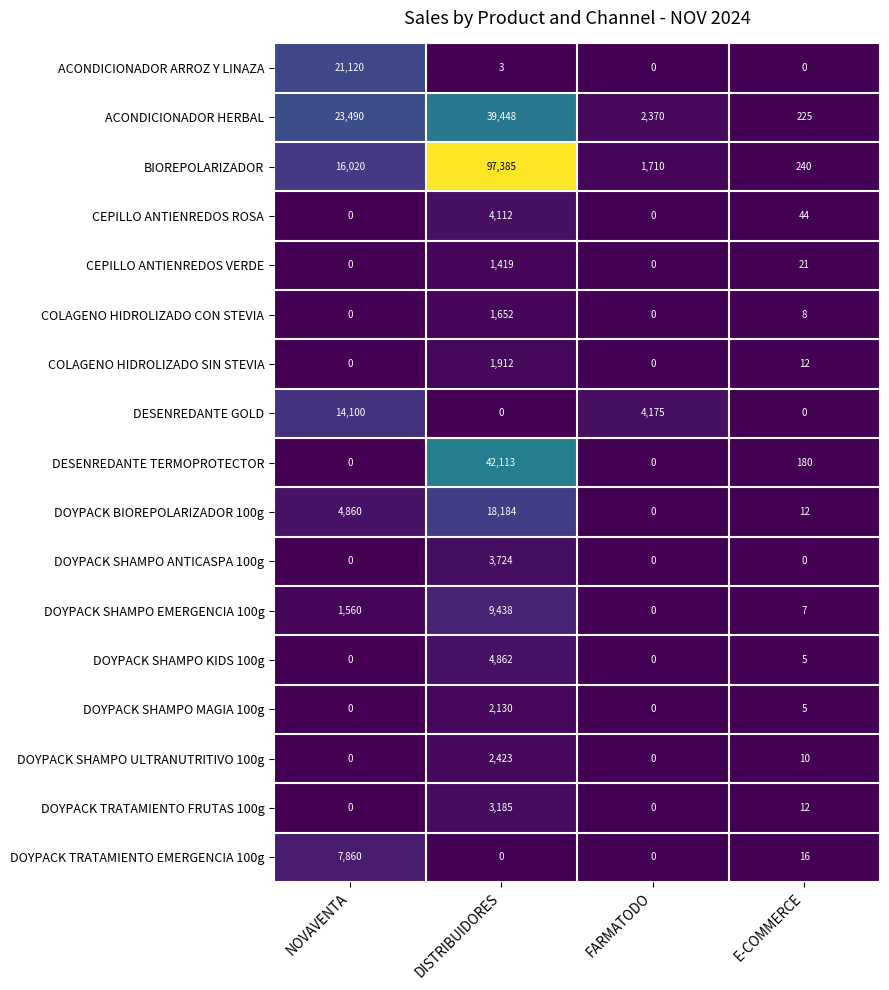

Rank the categories by DOYPACK BIOREPOLARIZADOR 100g value from highest to lowest.

DISTRIBUIDORES, NOVAVENTA, E-COMMERCE, FARMATODO